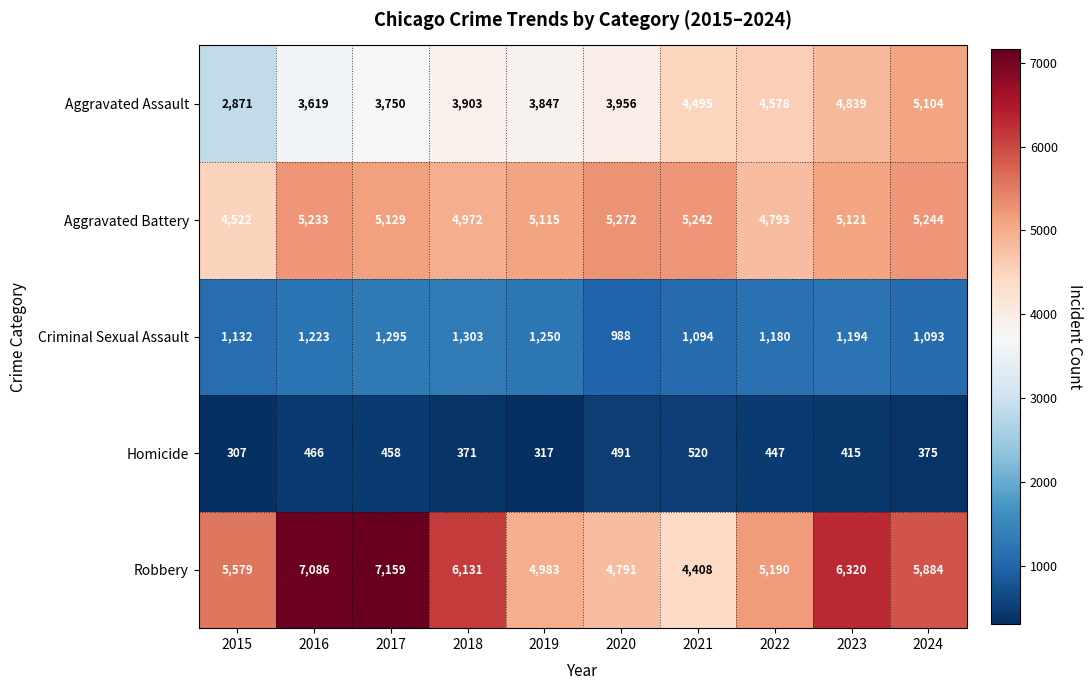

Between 2018 and 2024, which series saw the biggest shift?

Aggravated Assault